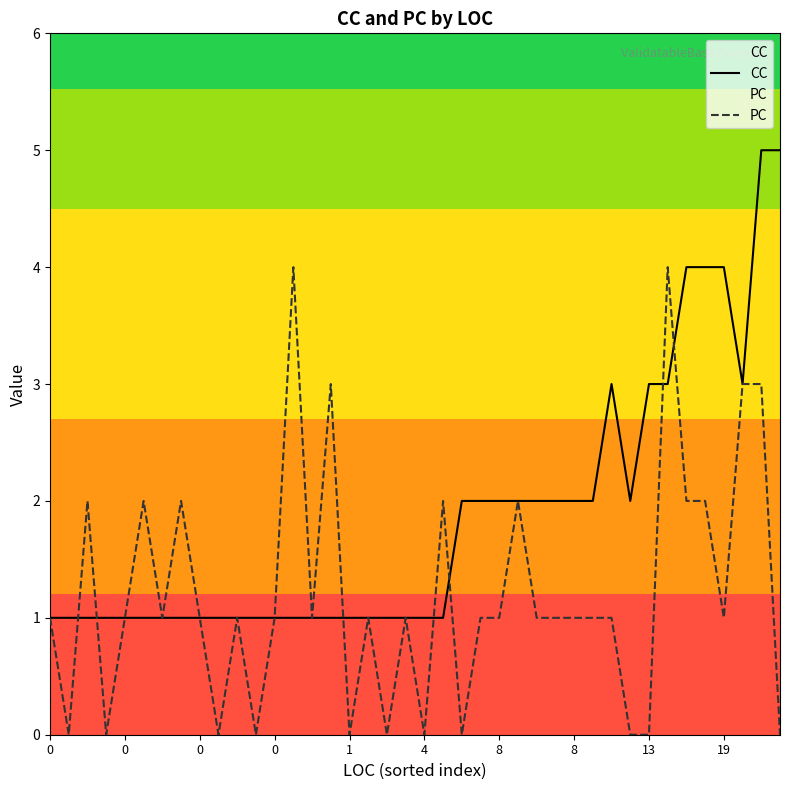

True or false: PC has a value of 2 at 21.

True